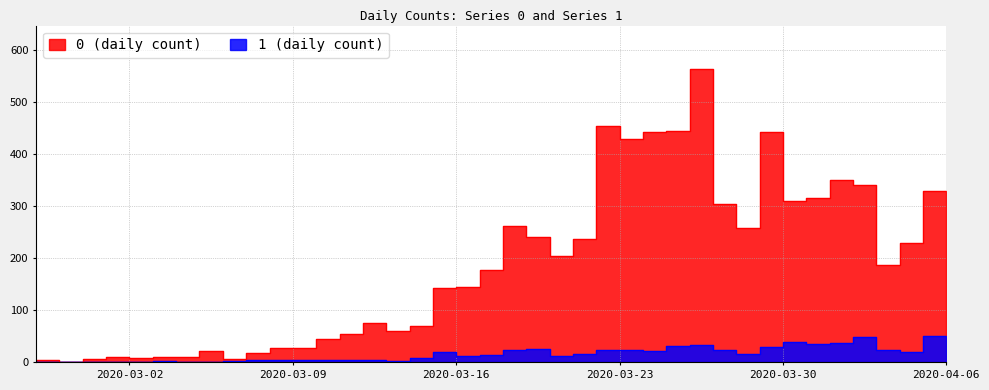

How many distinct data groups are displayed?

2